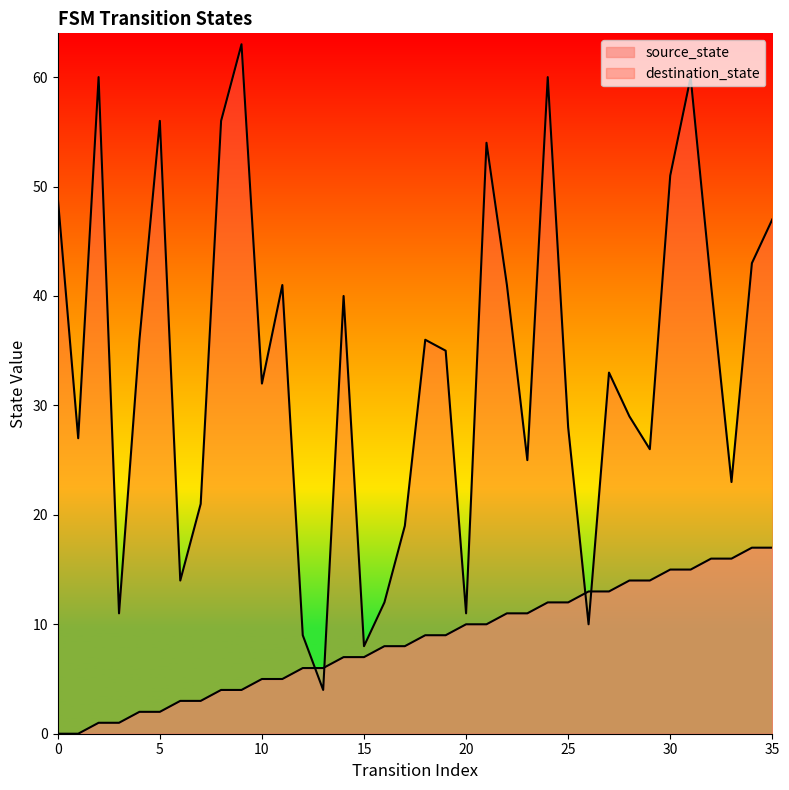

After their last crossing, which series has the higher values: source_state or destination_state?

destination_state